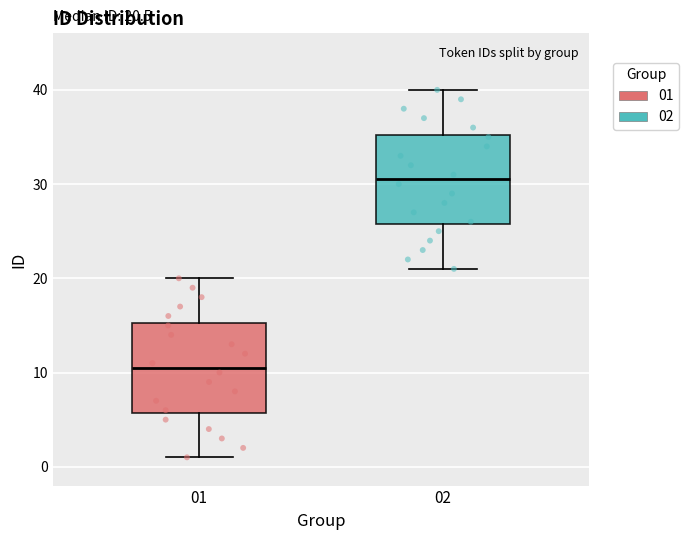

Which box has the lowest median line?

01